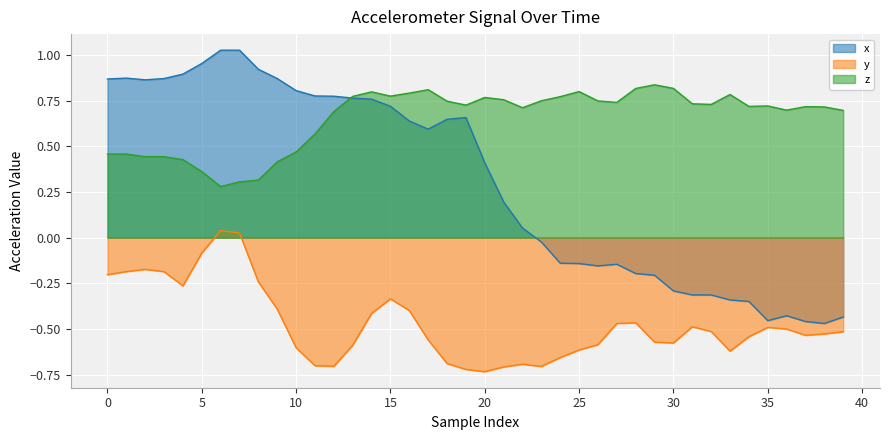

How many intersections are there between z and x?

1